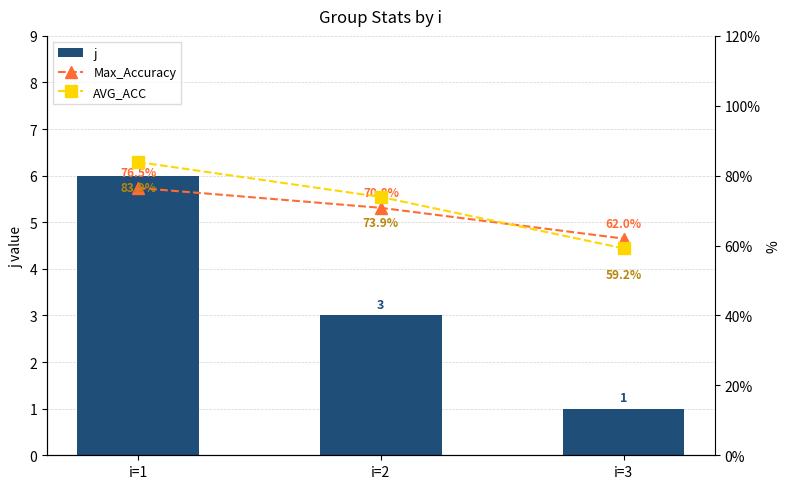

Which has a higher value, i=3 or i=2?

i=2